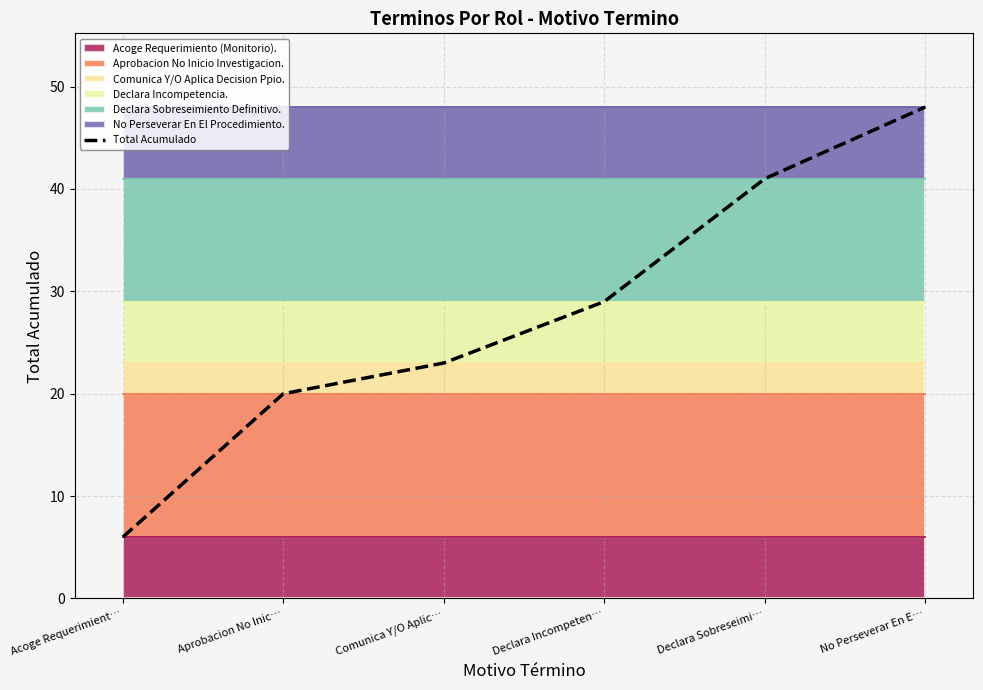

Where is Total Acumulado nearest to the value 27?

Declara Incompeten…